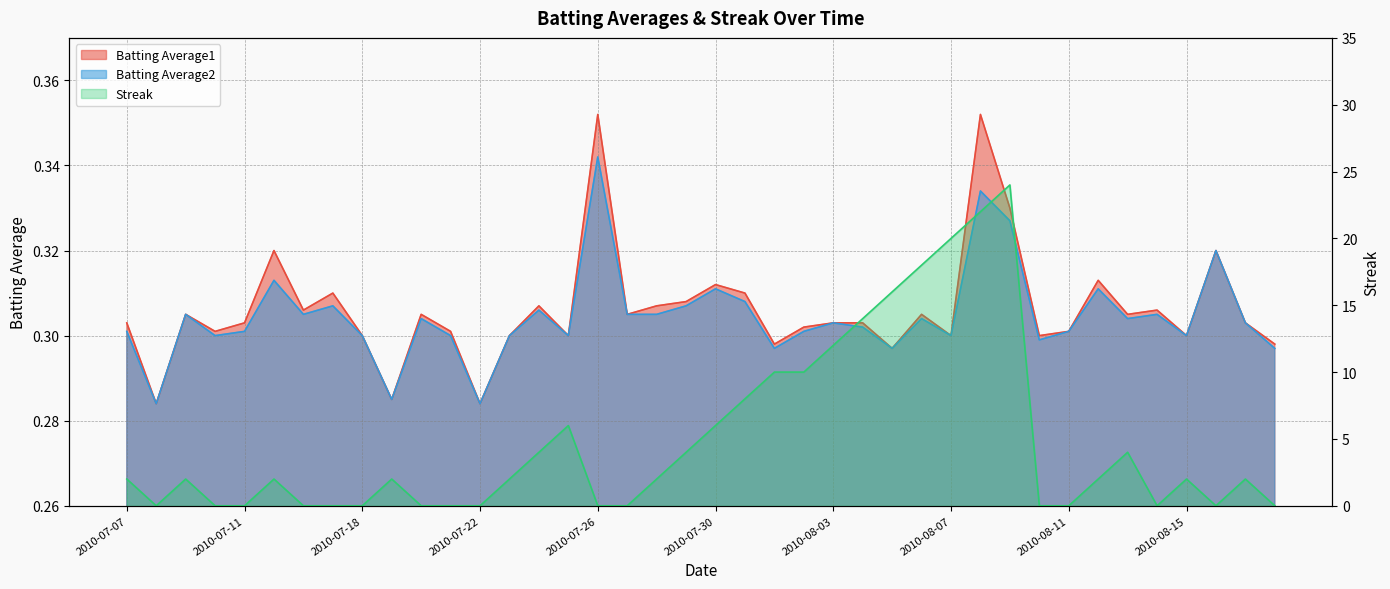

How many Batting Average2 values are between 0 and 1?

40